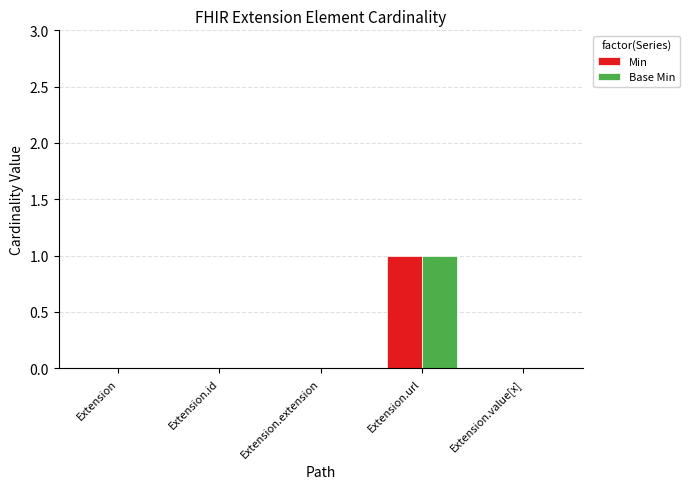

How many categories are shown in the chart?

5